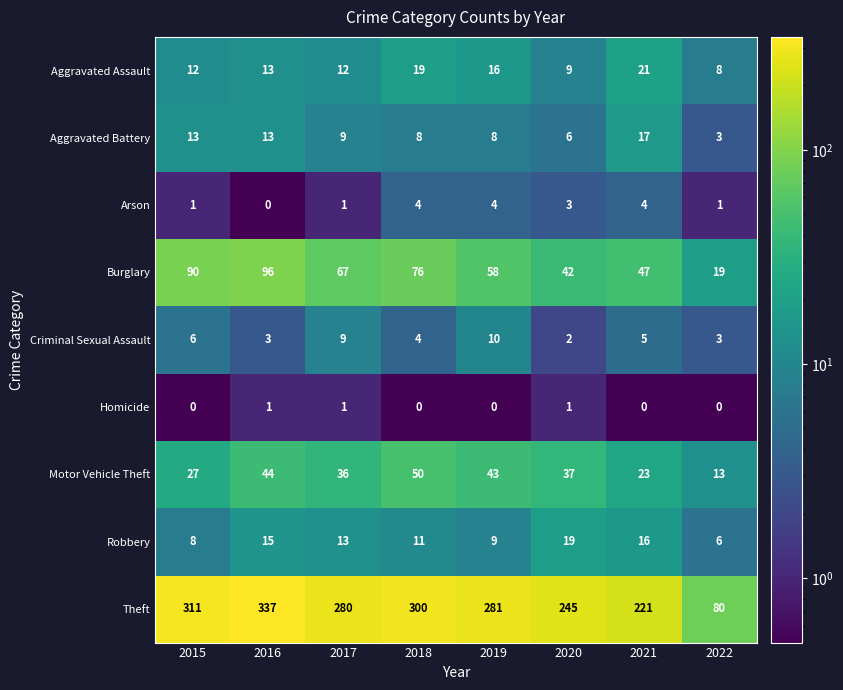

The value of Criminal Sexual Assault at 2022 is 1. True or false?

False